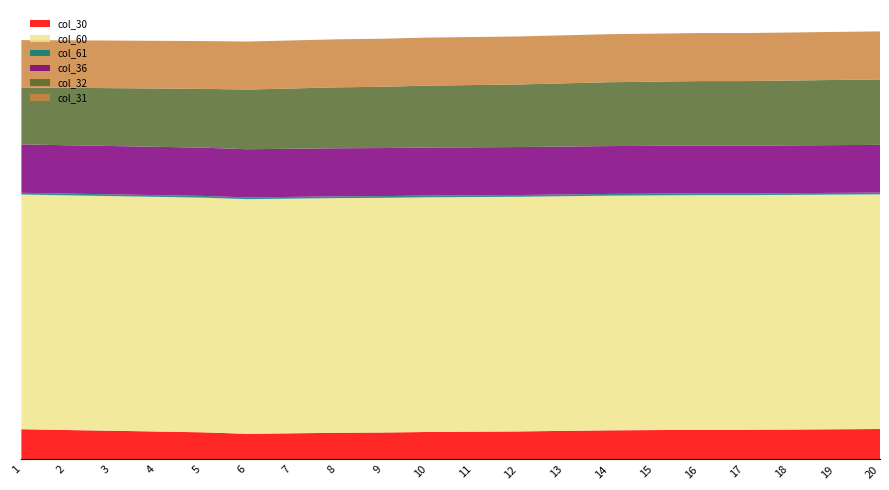

Reading left to right, transcribe all the data shown in this chart.

col_30: 1=17.3	2=16.9	3=16.4	4=16.0	5=15.5	6=14.7	7=15.0	8=15.3	9=15.4	10=15.7	11=15.9	12=16.1	13=16.4	14=16.7	15=16.8	16=17.0	17=17.0	18=17.1	19=17.3	20=17.4
col_60: 1=135.1	2=135.1	3=135.1	4=135.1	5=135.1	6=135.1	7=135.1	8=135.1	9=135.1	10=135.1	11=135.1	12=135.1	13=135.1	14=135.1	15=135.1	16=135.1	17=135.1	18=135.1	19=135.1	20=135.1
col_61: 1=1.0	2=1.0	3=1.0	4=1.0	5=1.0	6=1.0	7=1.0	8=1.0	9=1.0	10=1.0	11=1.0	12=1.0	13=1.0	14=1.0	15=1.0	16=1.0	17=1.0	18=1.0	19=1.0	20=1.0
col_36: 1=27.9	2=27.8	3=27.8	4=27.8	5=27.8	6=27.7	7=27.7	8=27.7	9=27.7	10=27.6	11=27.6	12=27.6	13=27.6	14=27.6	15=27.5	16=27.5	17=27.5	18=27.5	19=27.5	20=27.5
col_32: 1=32.8	2=33.1	3=33.3	4=33.6	5=33.8	6=34.3	7=34.7	8=35.1	9=35.3	10=35.7	11=35.8	12=36.0	13=36.4	14=36.8	15=36.9	16=37.1	17=37.1	18=37.3	19=37.5	20=37.7
col_31: 1=27.3	2=27.3	3=27.4	4=27.5	5=27.5	6=27.6	7=27.6	8=27.6	9=27.6	10=27.6	11=27.6	12=27.6	13=27.6	14=27.6	15=27.6	16=27.6	17=27.6	18=27.6	19=27.6	20=27.6